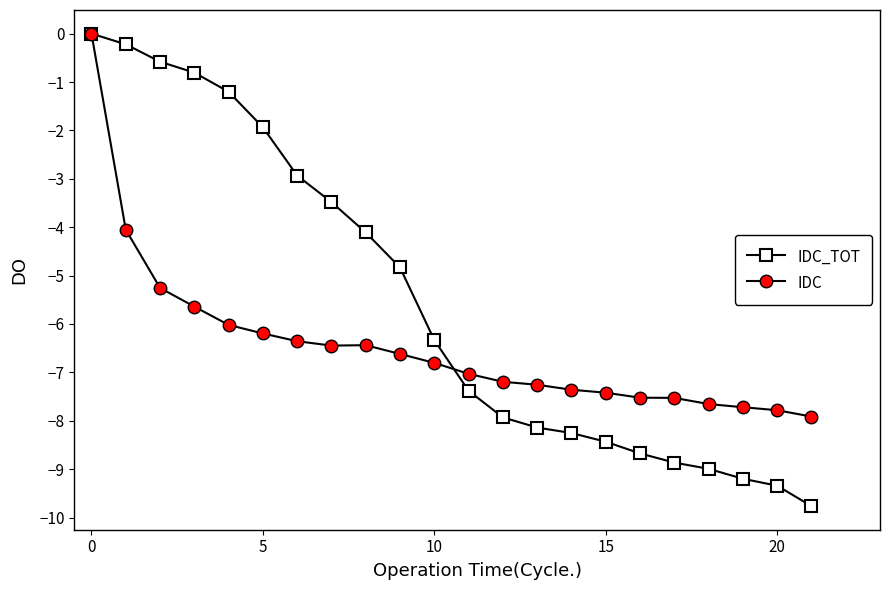

Does the chart have visible grid lines?

No